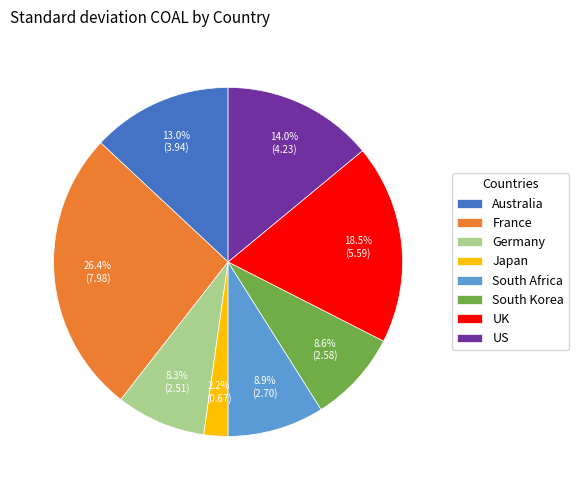

How many slices are in this pie chart?

8